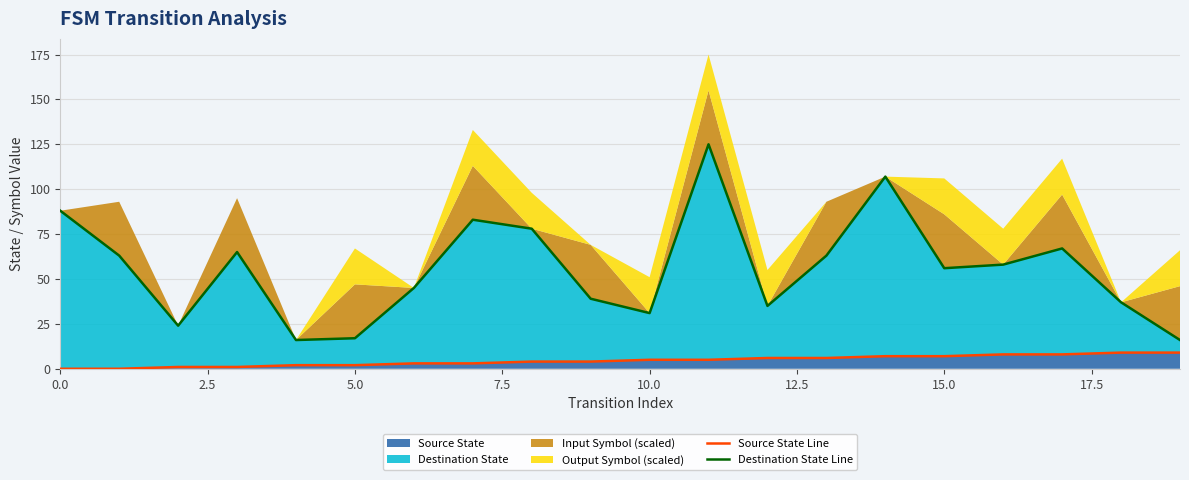

True or false: Destination State Line has a value of 14 at 10.

False